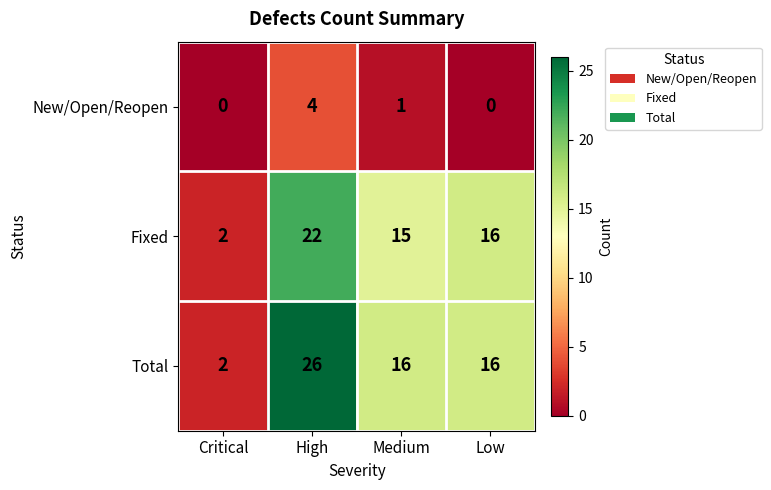

What is the sum of all Total values?

60